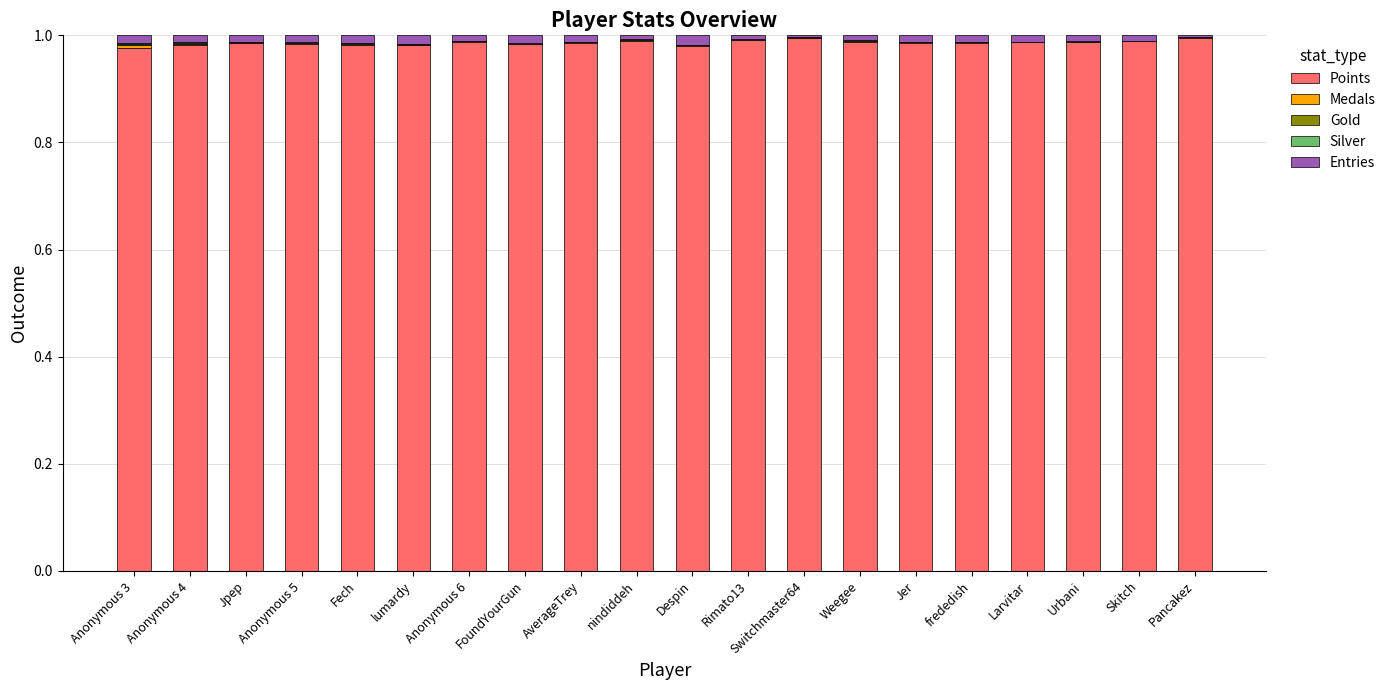

Are the bars horizontal?

No